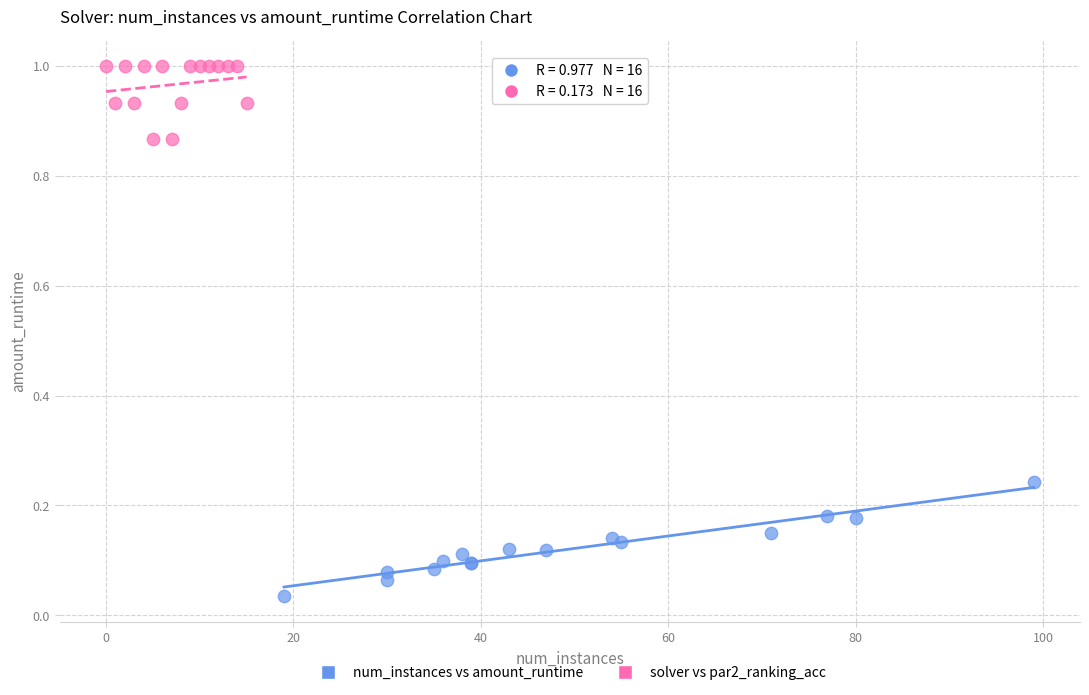

Which series reaches the minimum Y coordinate?

num_instances vs amount_runtime